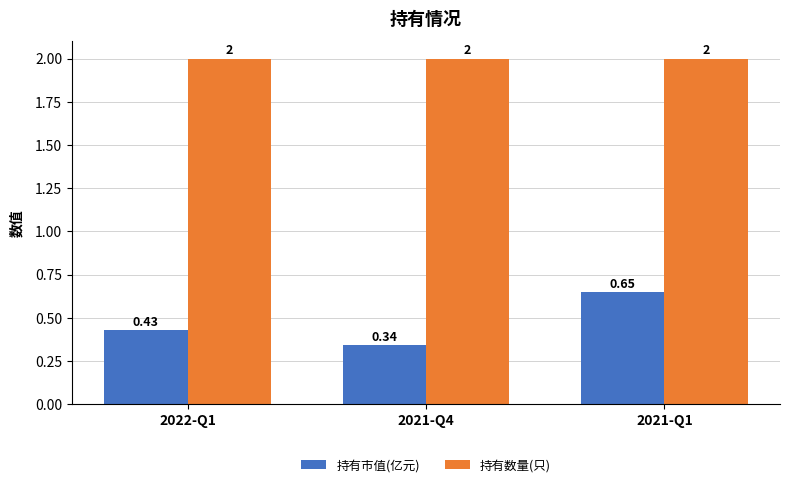

At which label is 持有市值(亿元) closest to 0?

2021-Q4